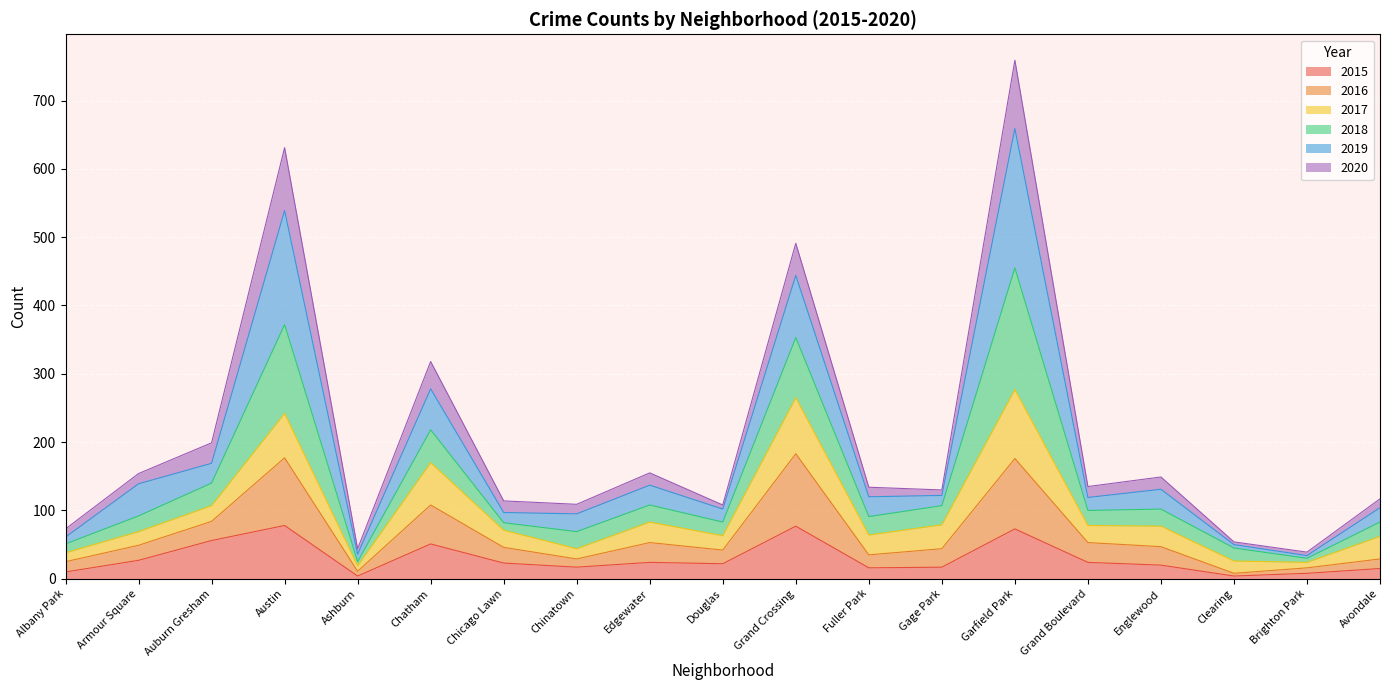

What is the minimum value shown in the chart?

4